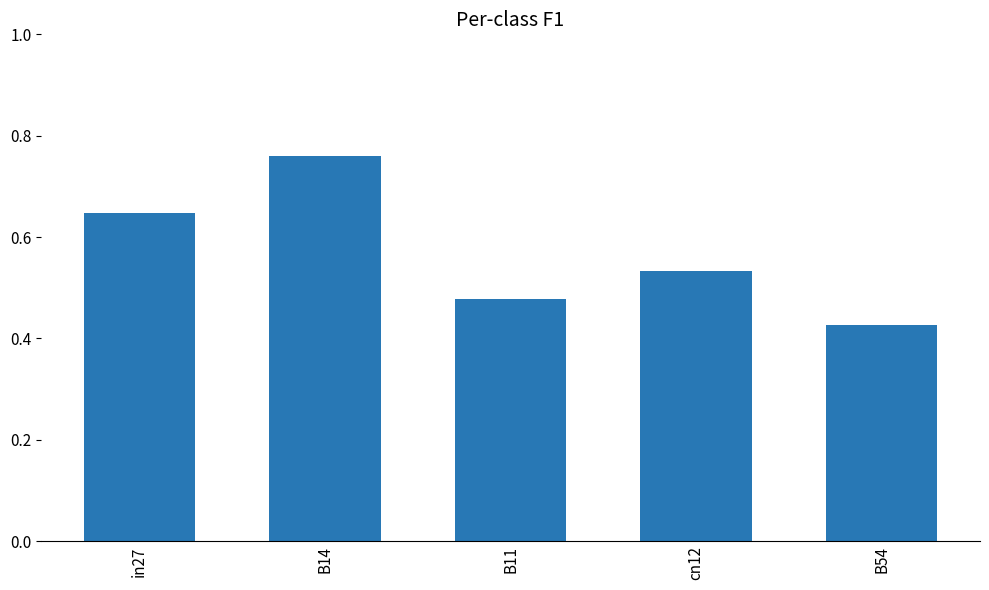

Rank the categories by value from highest to lowest.

B14, in27, cn12, B11, B54